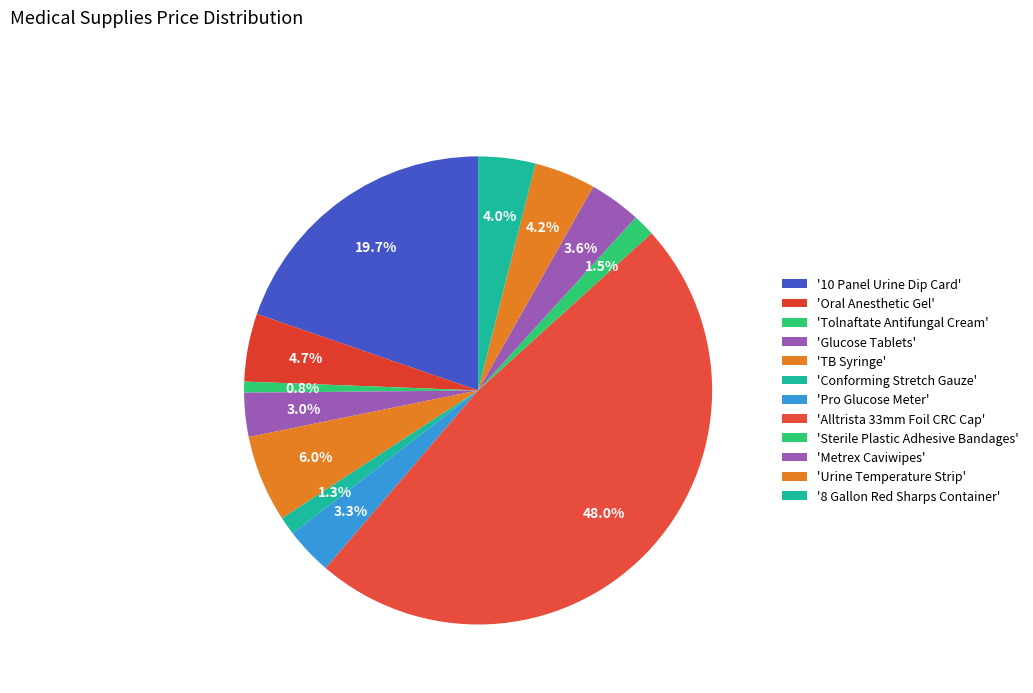

To the nearest percent, what is the average slice percentage?

8%